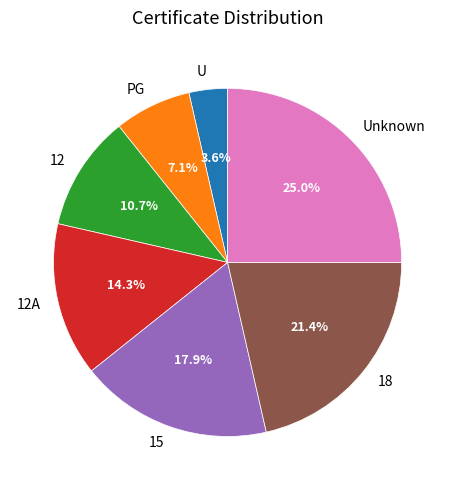

To the nearest percent, what is the average slice percentage?

14%